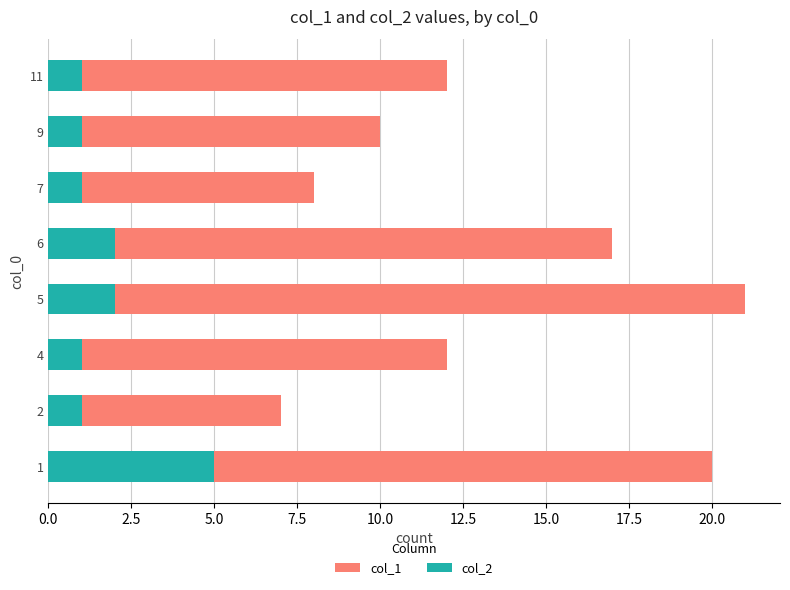

What is the difference between the highest and lowest values at 1?

15